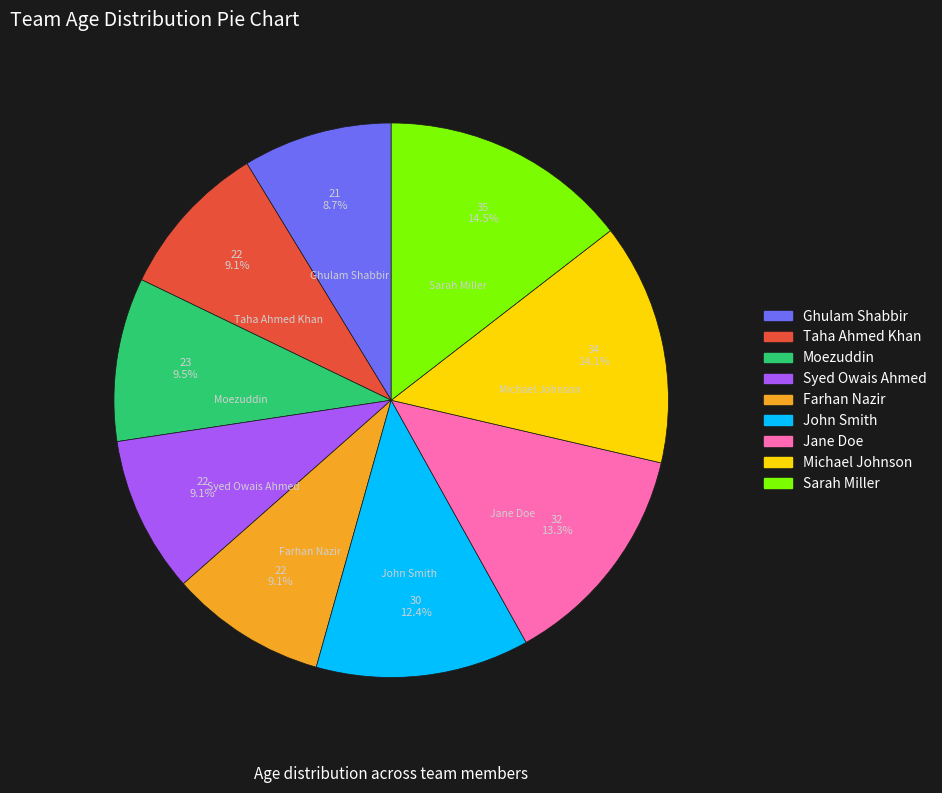

To the nearest percent, what is the difference between the largest and smallest slice percentages?

6%